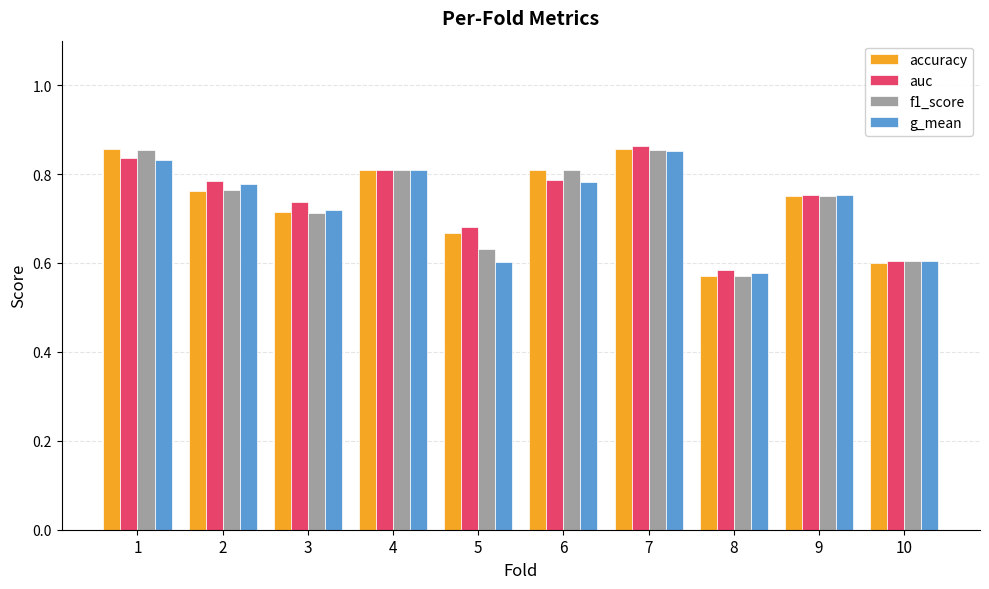

Which category has the highest value in the auc series?

7